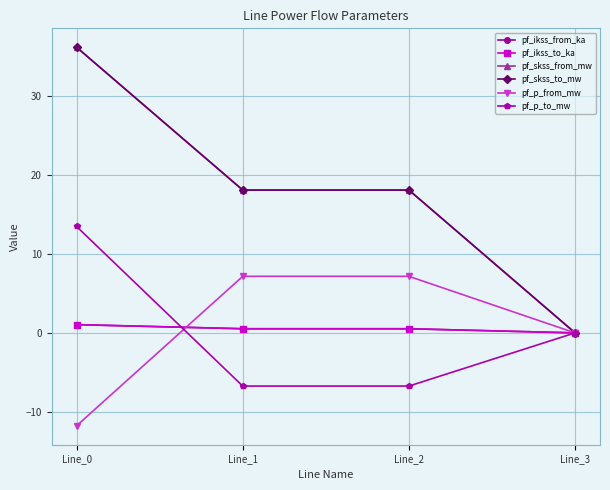

Is this an area chart (filled region under the line)?

No